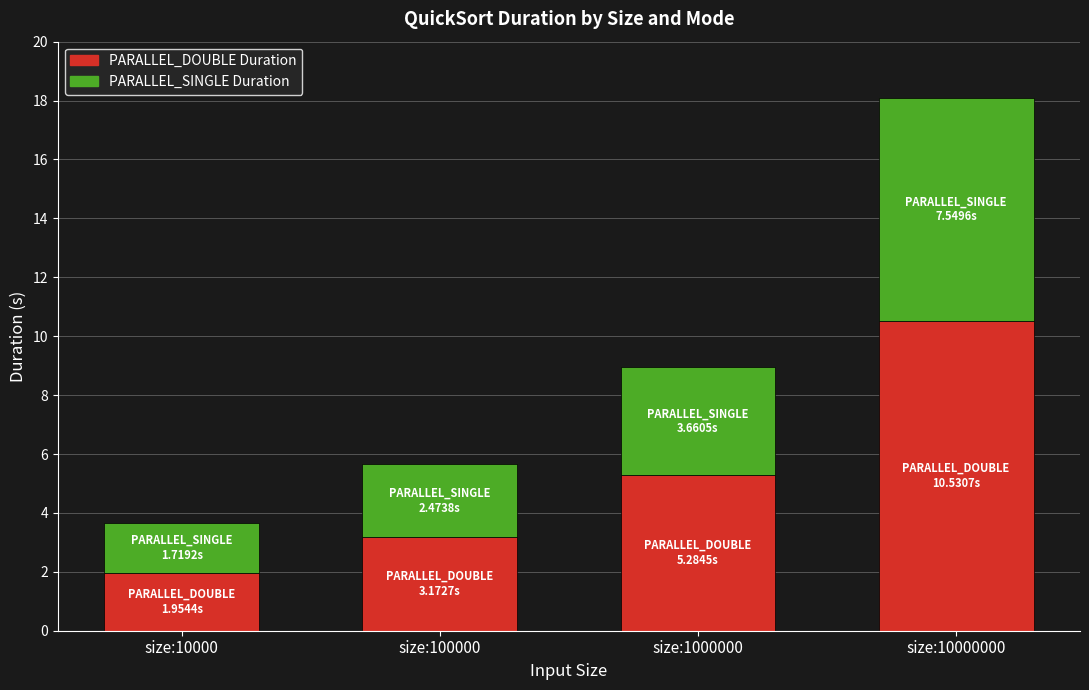

List the labels in order of PARALLEL_DOUBLE Duration value, smallest first.

size:10000, size:100000, size:1000000, size:10000000